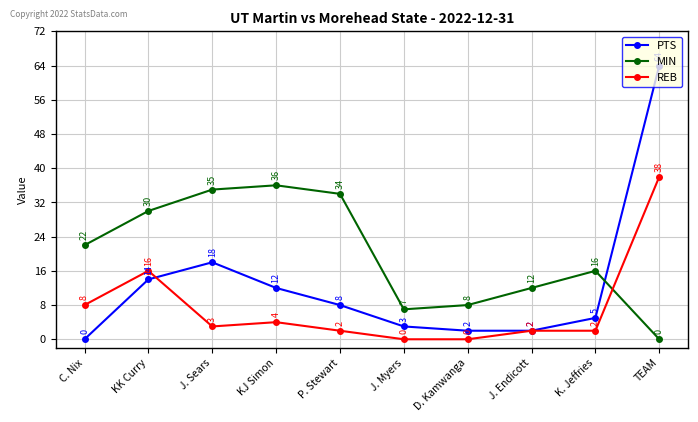

What is the sum of all PTS values?

128